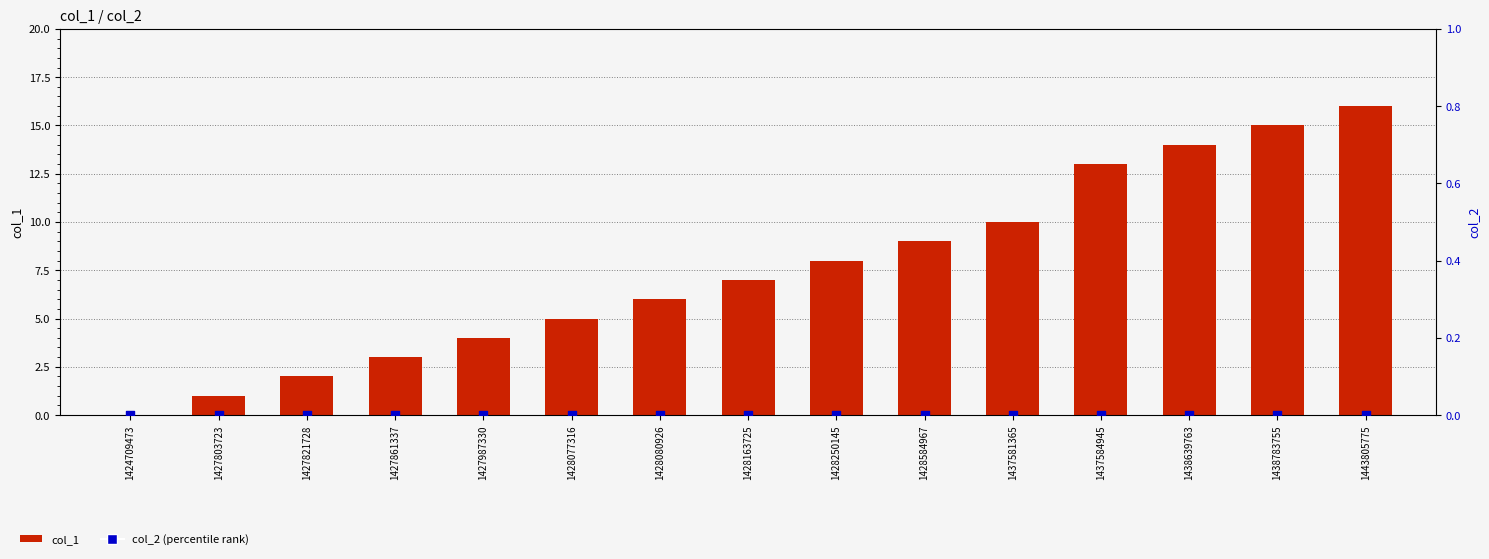

What is the total value across all series at 1437584945?

13